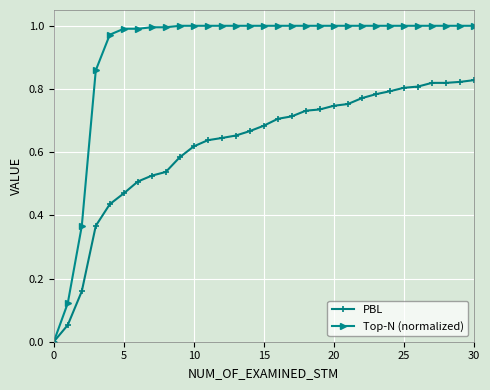

Rank the series by their average value, from lowest to highest.

PBL, Top-N (normalized)